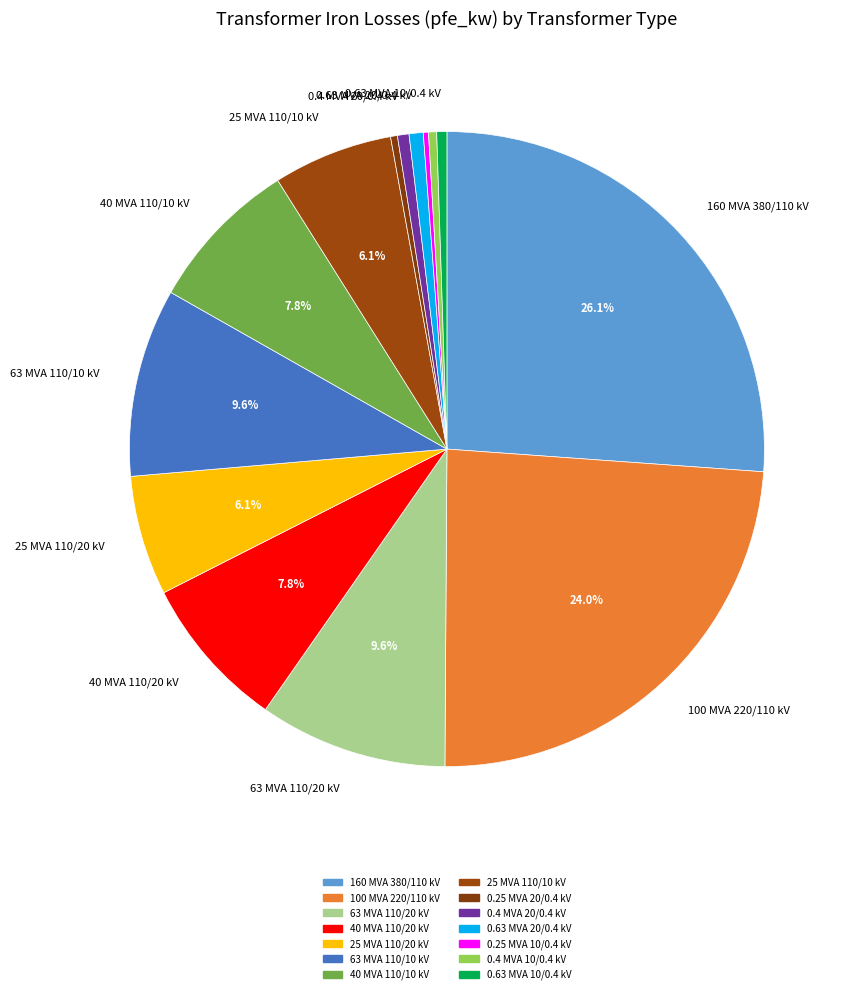

Is there any slice that represents more than half of the pie?

No